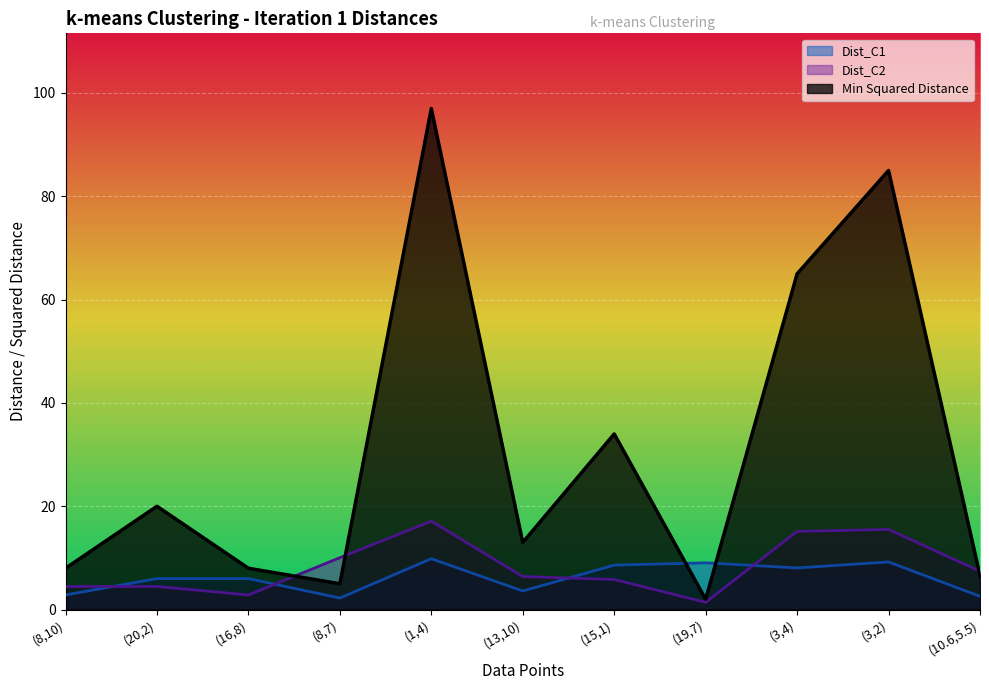

What is the sum of all Min Squared Distance values?

343.6